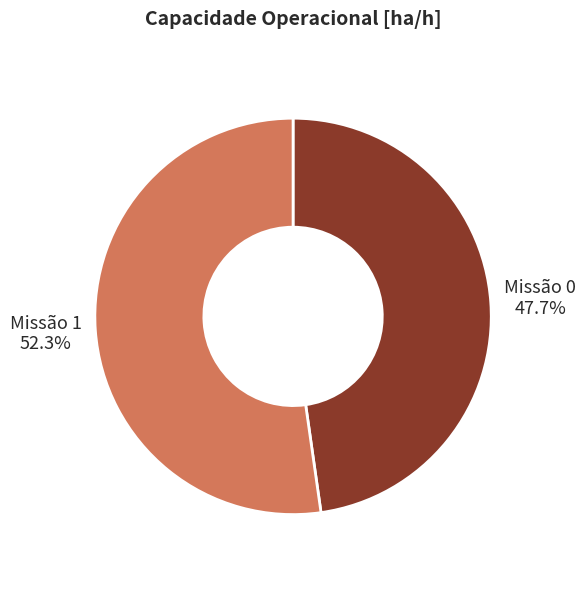

Which category accounts for the majority?

Missão 1